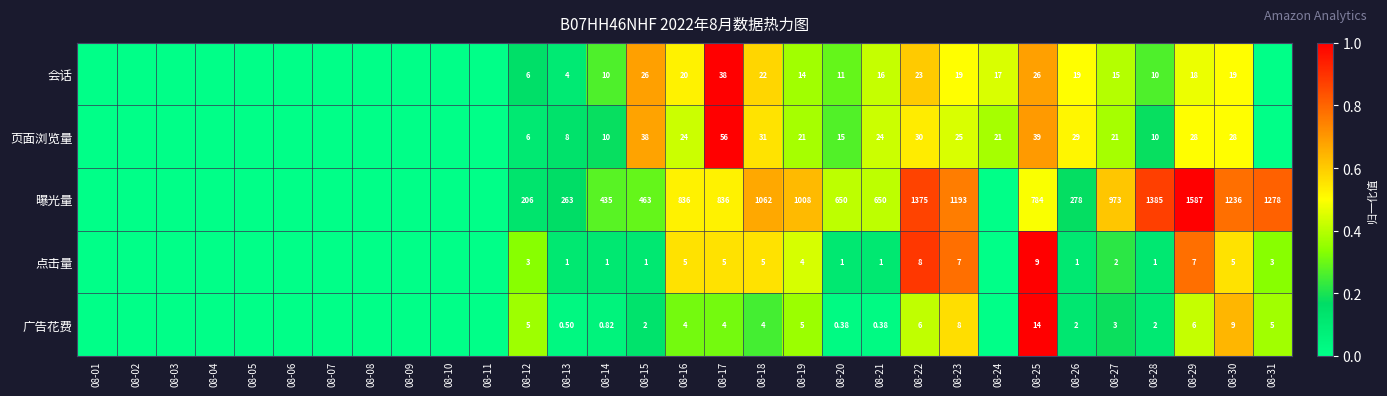

Is the value of 会话 at 08-26 greater than the value of 曝光量 at 08-31?

No